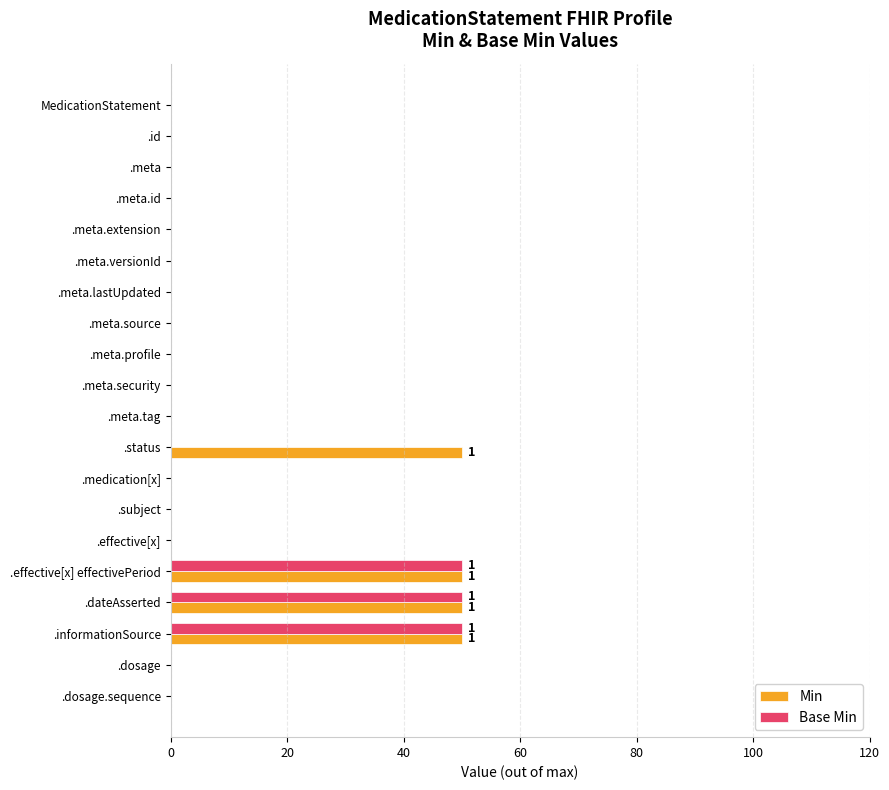

Is it true that Base Min equals 0 at .meta.lastUpdated?

True